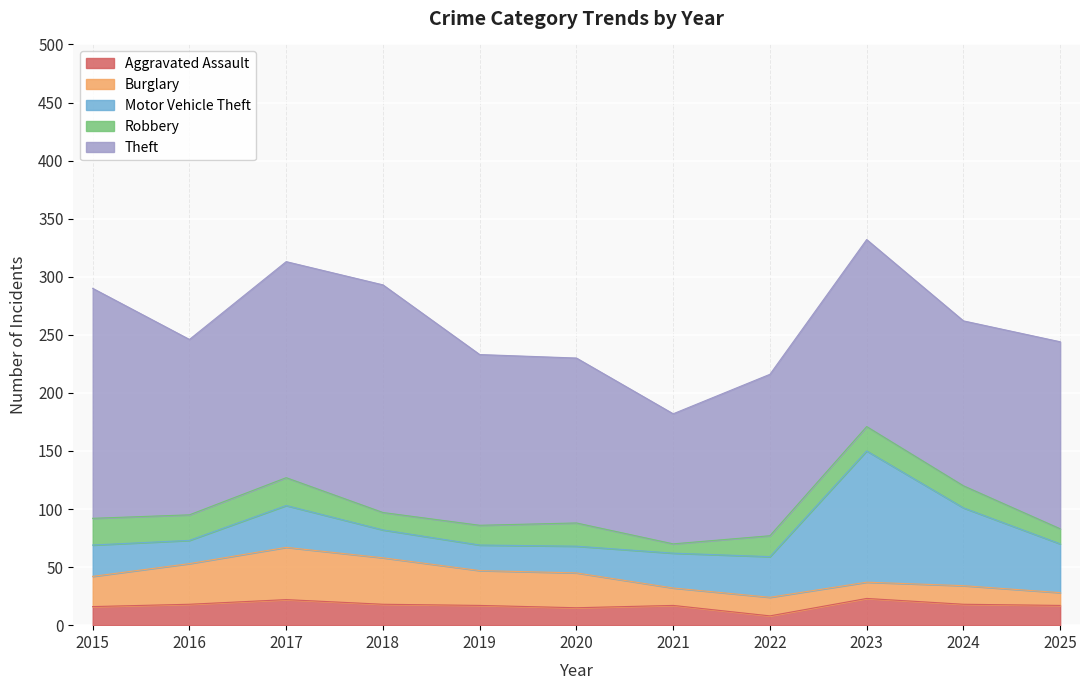

How many lines are shown in the chart?

5